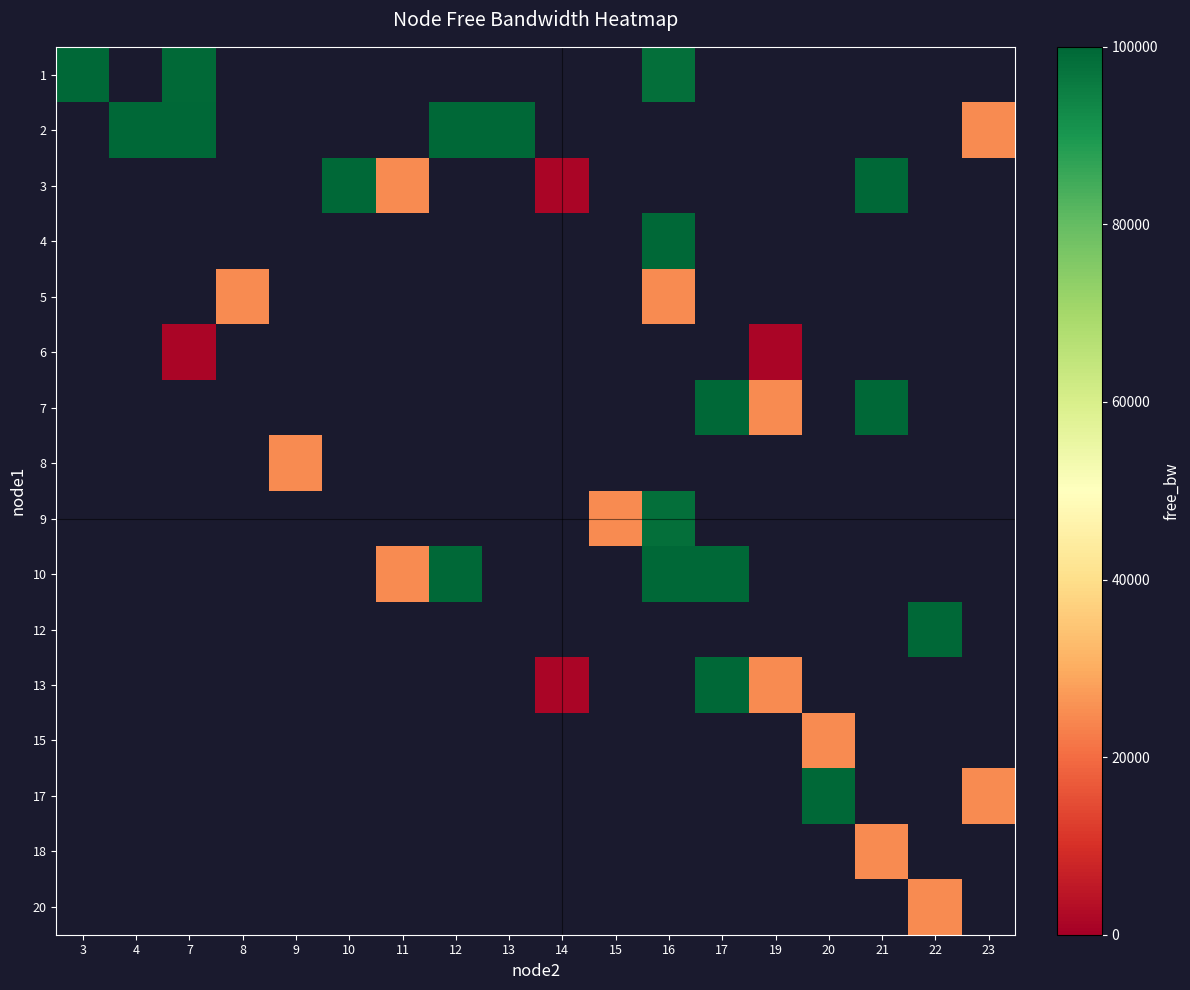

List the series in order of their peak value, lowest first.

1, 2, 3, 4, 5, 6, 7, 8, 9, 10, 12, 13, 15, 17, 18, 20